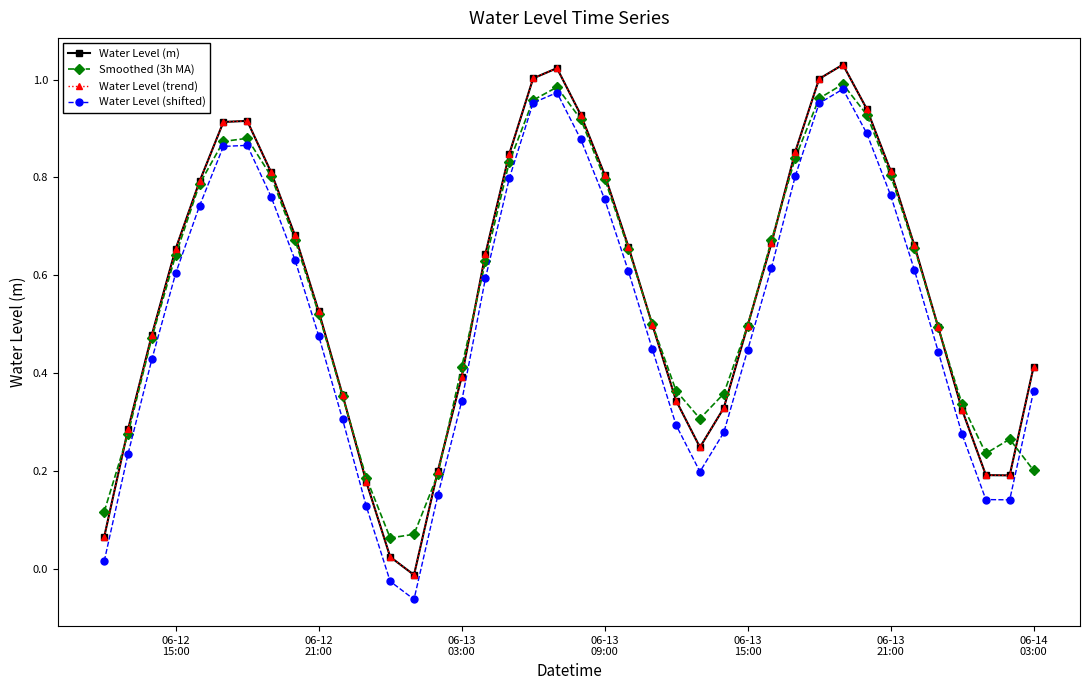

What is the average value of the Water Level (shifted) series?

0.5